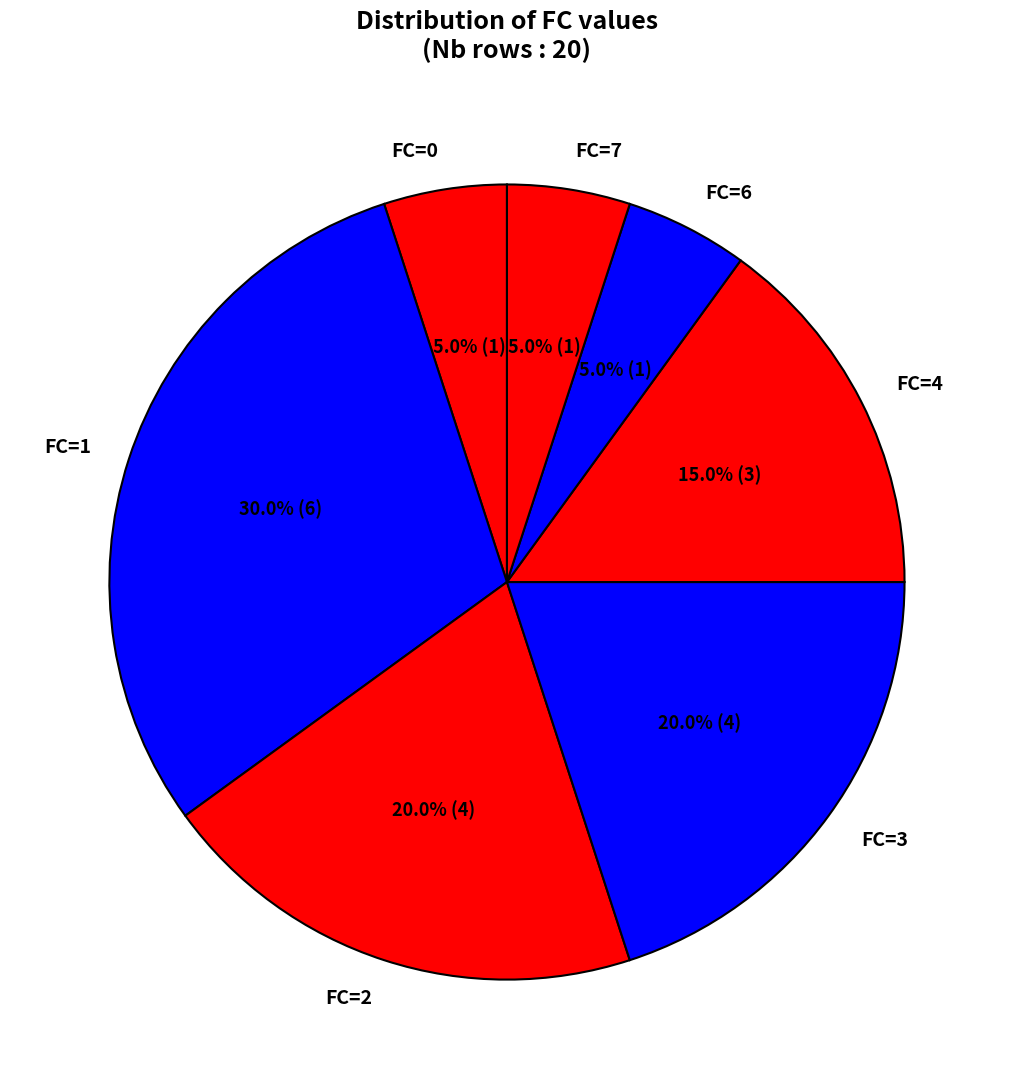

Which slice is the largest?

FC=1